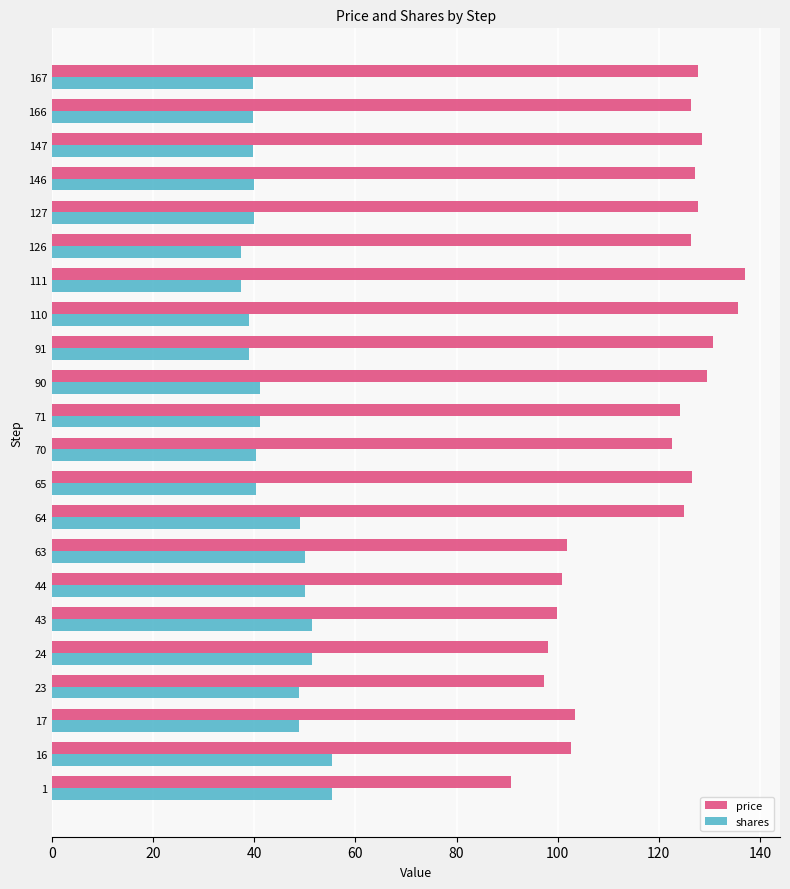

What is the difference between the highest and lowest values at 43?

48.4